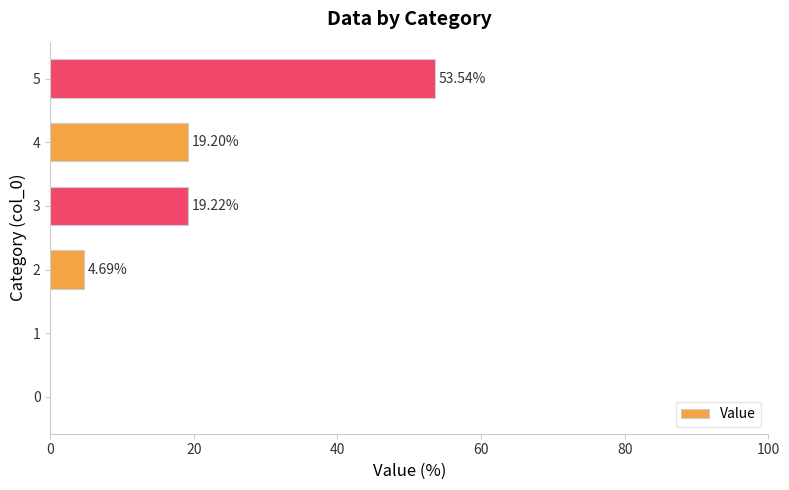

Are the bars grouped side by side (vs. stacked)?

No